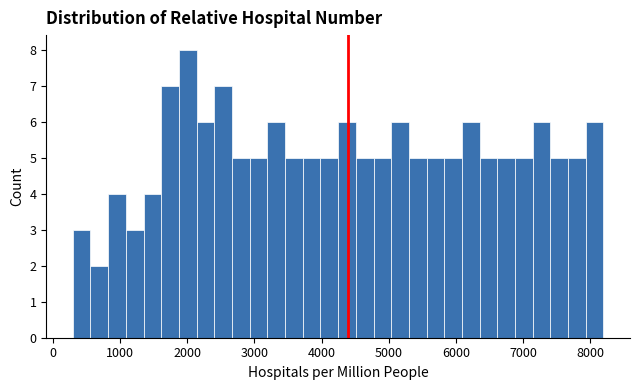

Read against the x-axis, roughly where is the centre of the tallest bar?

2000